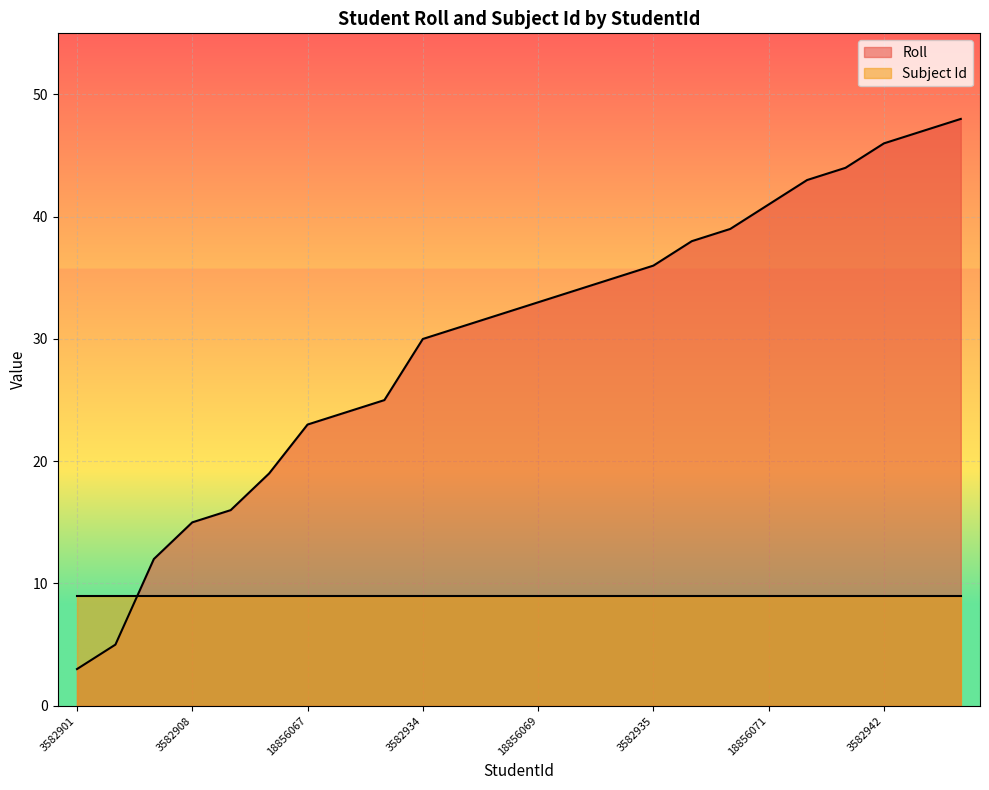

The chart shows a value of 35 at 3582928. True or false?

True